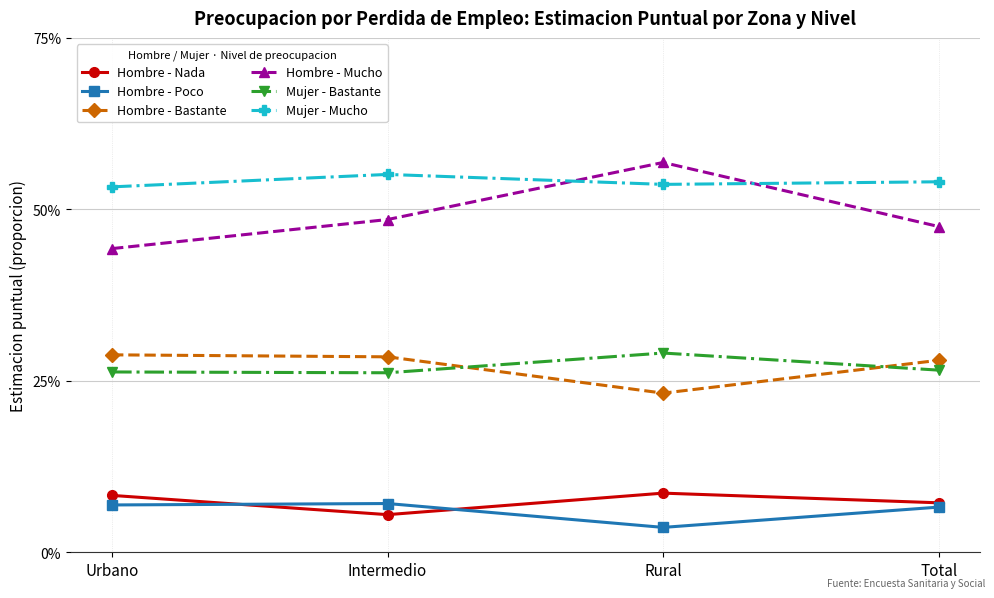

What are all the series names shown in the legend?

Hombre - Nada, Hombre - Poco, Hombre - Bastante, Hombre - Mucho, Mujer - Bastante, Mujer - Mucho